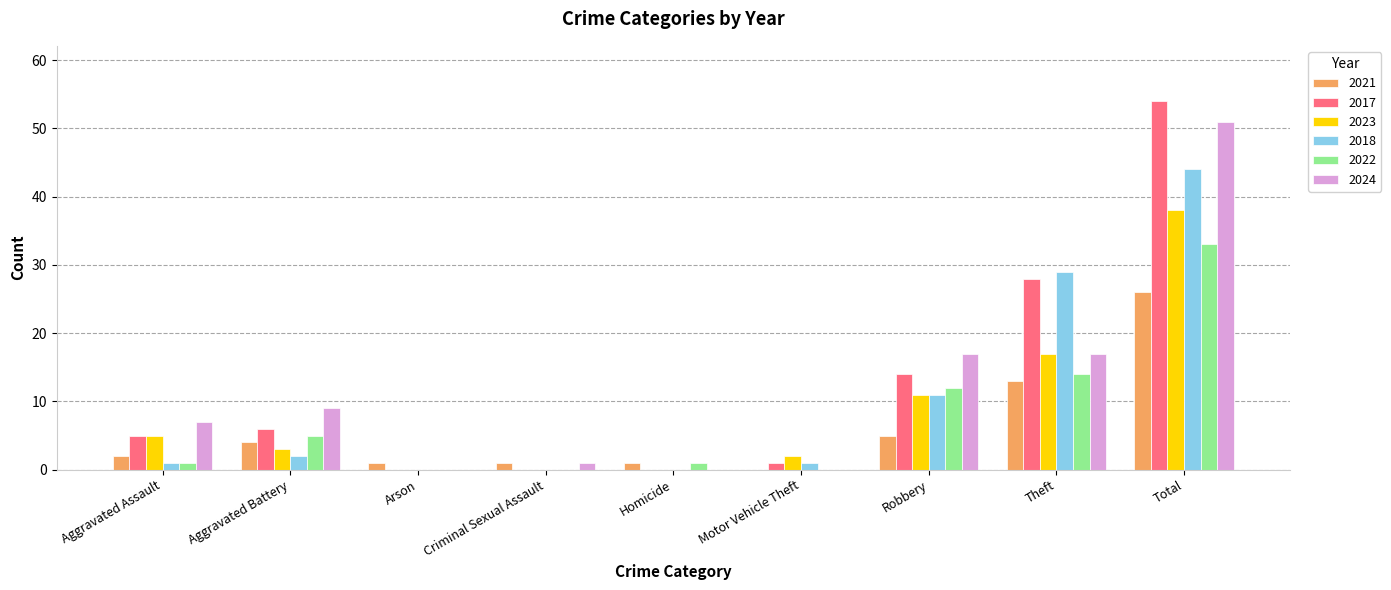

At which label is 2023 closest to 19?

Theft